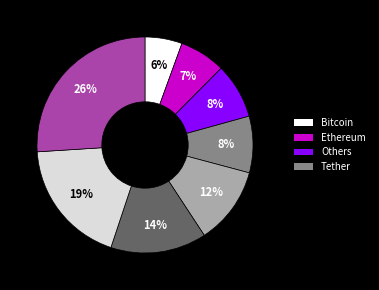

Does any single category account for the majority?

No